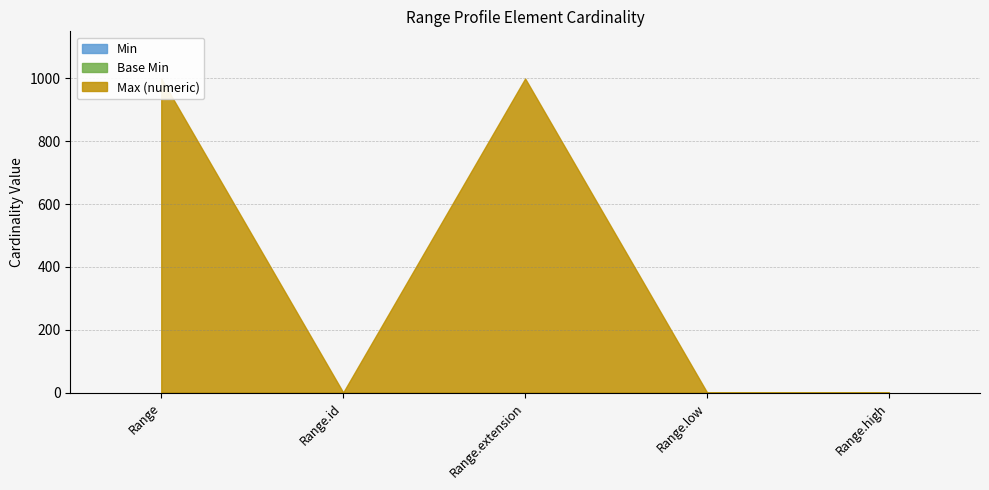

What are all the series names shown in the legend?

Min, Base Min, Max (numeric)